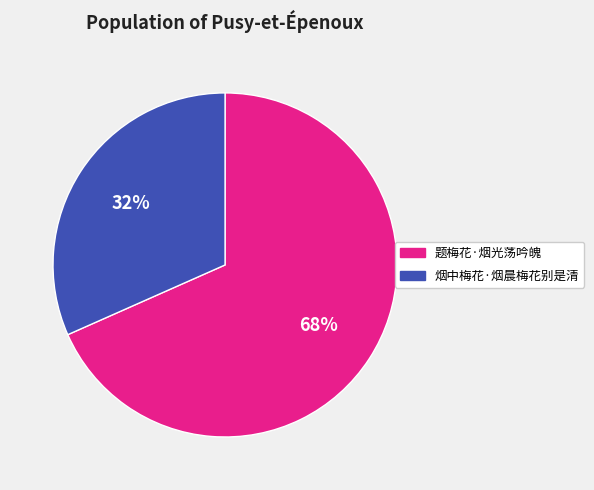

What is the largest slice in the pie chart?

题梅花·烟光荡吟魄